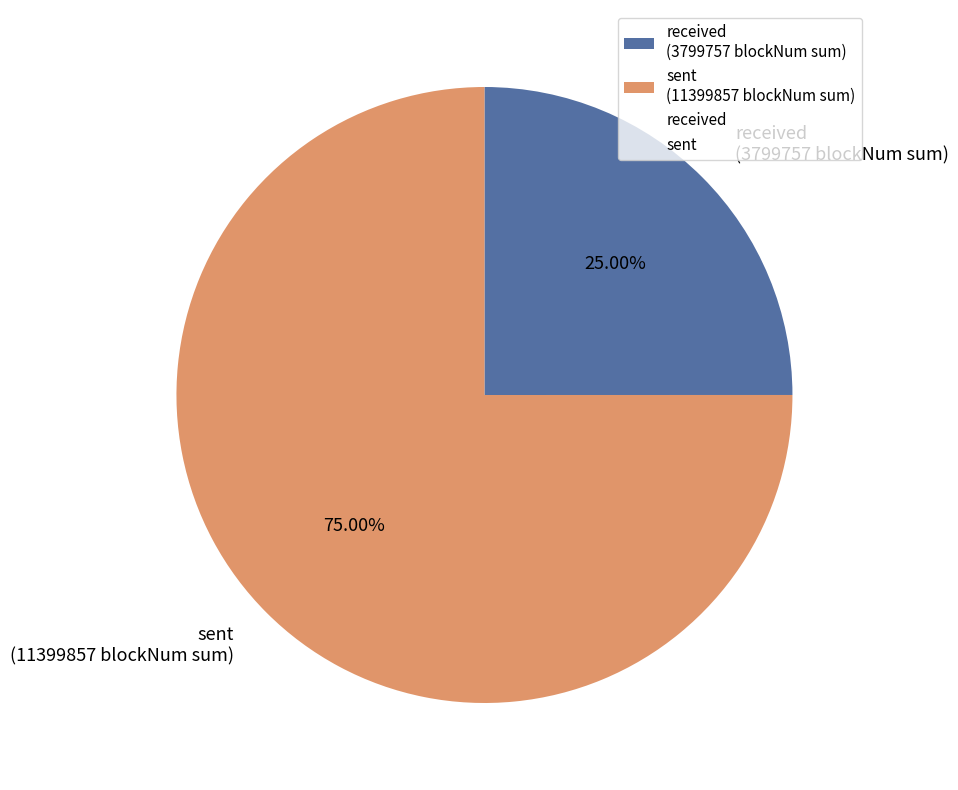

Count the number of slices in the pie.

2